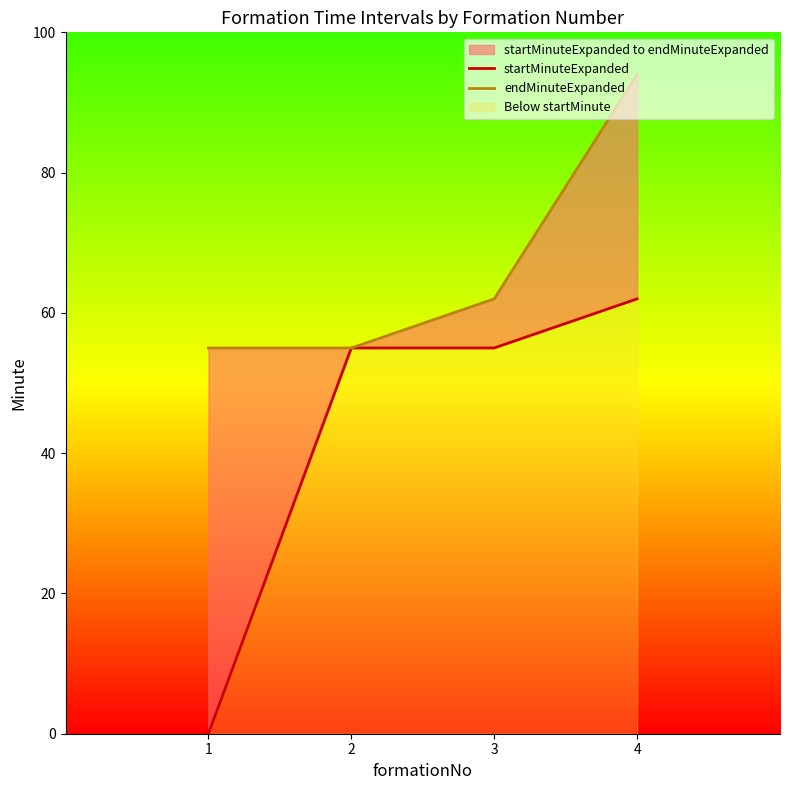

The endMinuteExpanded series shows 94 at 4. True or false?

True